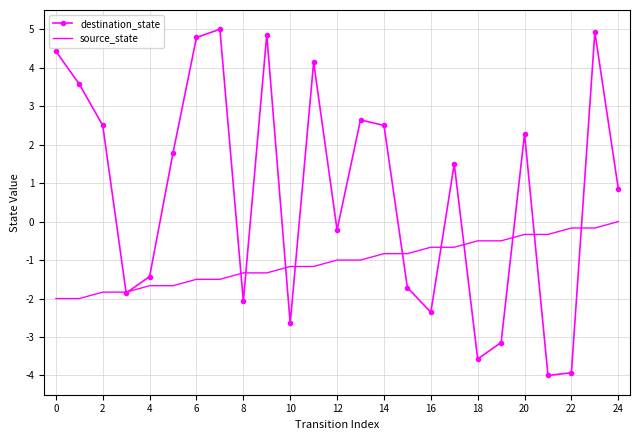

Reading left to right, extract all data points from this chart.

destination_state: 4.4	3.6	2.5	-1.9	-1.4	1.8	4.8	5.0	-2.1	4.9	-2.6	4.1	-0.2	2.6	2.5	-1.7	-2.4	1.5	-3.6	-3.1	2.3	-4.0	-3.9	4.9	0.9
source_state: -2.0	-2.0	-1.8	-1.8	-1.7	-1.7	-1.5	-1.5	-1.3	-1.3	-1.2	-1.2	-1.0	-1.0	-0.8	-0.8	-0.7	-0.7	-0.5	-0.5	-0.3	-0.3	-0.2	-0.2	0.0